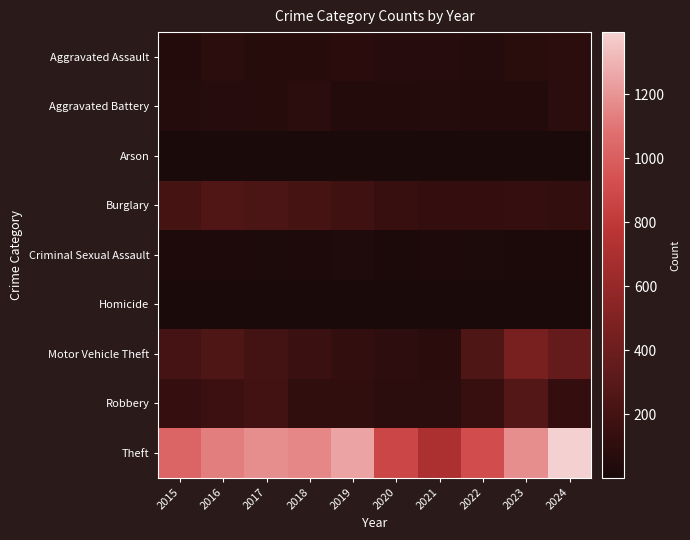

Reading left to right, what are all the values shown in this chart?

Aggravated Assault: 2015=54	2016=85	2017=71	2018=71	2019=79	2020=62	2021=64	2022=59	2023=78	2024=84
Aggravated Battery: 2015=58	2016=65	2017=70	2018=85	2019=53	2020=56	2021=60	2022=56	2023=56	2024=86
Arson: 2015=9	2016=12	2017=7	2018=7	2019=5	2020=7	2021=6	2022=3	2023=2	2024=8
Burglary: 2015=211	2016=259	2017=236	2018=214	2019=181	2020=145	2021=128	2022=129	2023=133	2024=121
Criminal Sexual Assault: 2015=28	2016=26	2017=22	2018=24	2019=31	2020=16	2021=26	2022=21	2023=17	2024=17
Homicide: 2015=5	2016=4	2017=4	2018=4	2019=4	2020=5	2021=6	2022=7	2023=3	2024=2
Motor Vehicle Theft: 2015=208	2016=255	2017=203	2018=160	2019=122	2020=98	2021=80	2022=253	2023=464	2024=366
Robbery: 2015=136	2016=170	2017=197	2018=112	2019=115	2020=94	2021=87	2022=148	2023=277	2024=131
Theft: 2015=1028	2016=1132	2017=1178	2018=1156	2019=1250	2020=875	2021=708	2022=913	2023=1180	2024=1394